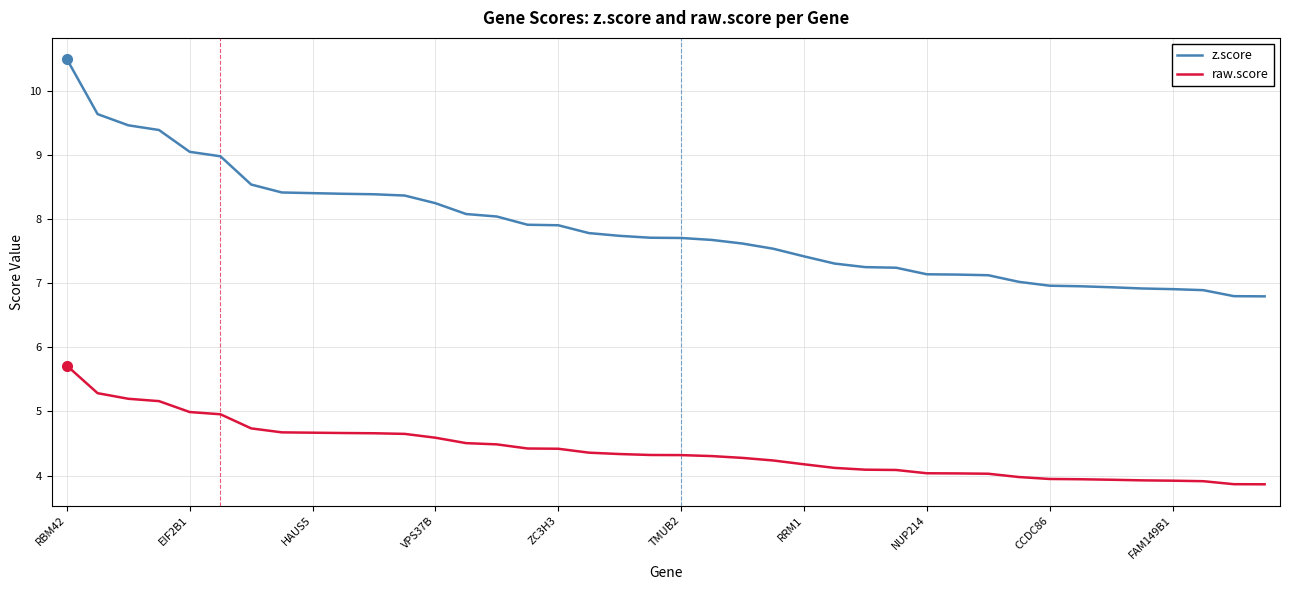

Which series has the largest total across all categories?

z.score